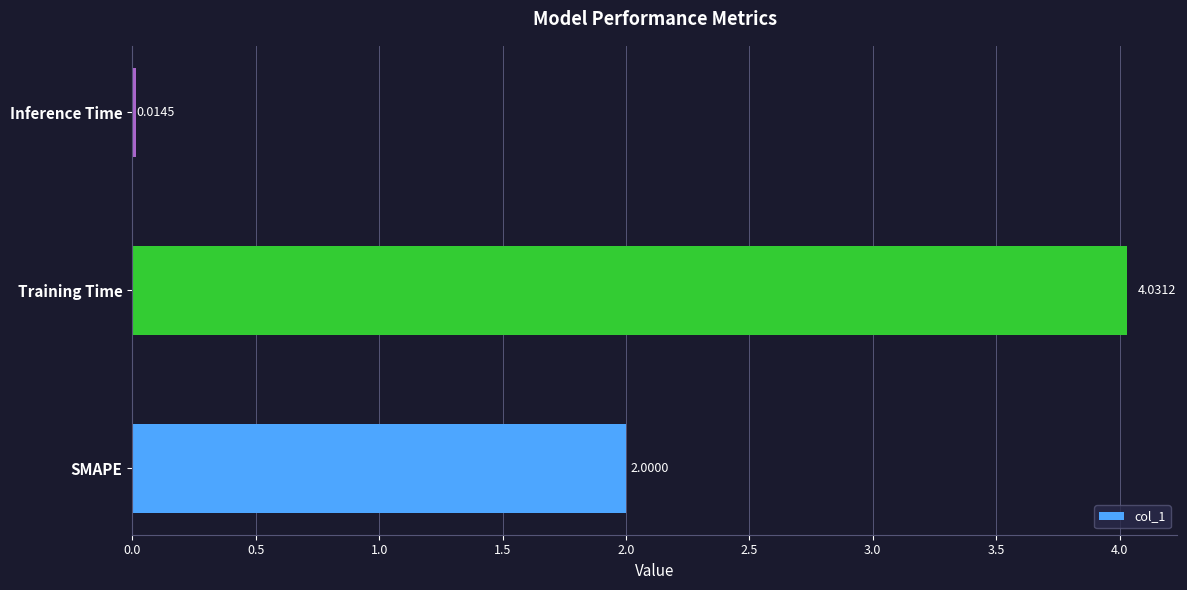

Which label corresponds to the smallest value in the chart?

Inference Time